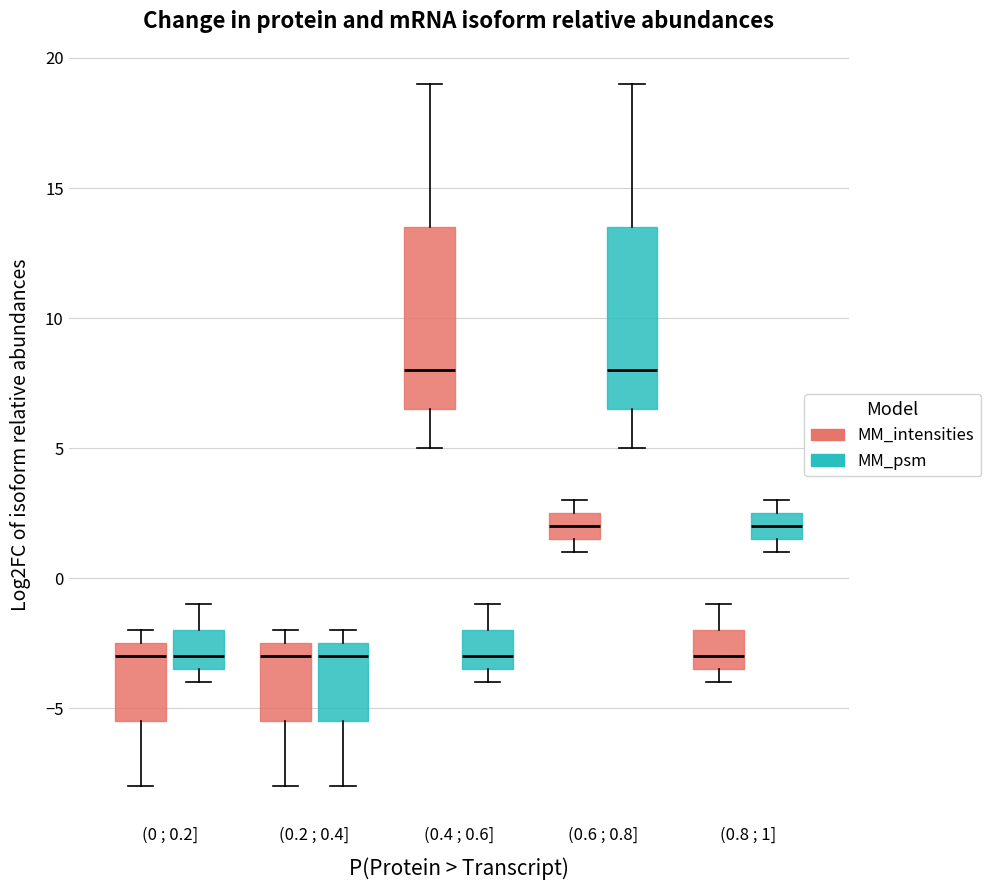

Reading left to right, read every box against the y-axis: the position of its median line, the range the box covers, and the ends of its whiskers. The values are not printed on the chart, so give them approximately, as read against the axis.

(0 ; 0.2] (MM_intensities): median -3.0, box -5.5 to -2.5, whiskers -8.0 to -2.0
(0 ; 0.2] (MM_psm): median -3.0, box -3.5 to -2.0, whiskers -4.0 to -1.0
(0.2 ; 0.4] (MM_intensities): median -3.0, box -5.5 to -2.5, whiskers -8.0 to -2.0
(0.2 ; 0.4] (MM_psm): median -3.0, box -5.5 to -2.5, whiskers -8.0 to -2.0
(0.4 ; 0.6] (MM_intensities): median 8.0, box 6.5 to 13.5, whiskers 5.0 to 19.0
(0.4 ; 0.6] (MM_psm): median -3.0, box -3.5 to -2.0, whiskers -4.0 to -1.0
(0.6 ; 0.8] (MM_intensities): median 2.0, box 1.5 to 2.5, whiskers 1.0 to 3.0
(0.6 ; 0.8] (MM_psm): median 8.0, box 6.5 to 13.5, whiskers 5.0 to 19.0
(0.8 ; 1] (MM_intensities): median -3.0, box -3.5 to -2.0, whiskers -4.0 to -1.0
(0.8 ; 1] (MM_psm): median 2.0, box 1.5 to 2.5, whiskers 1.0 to 3.0